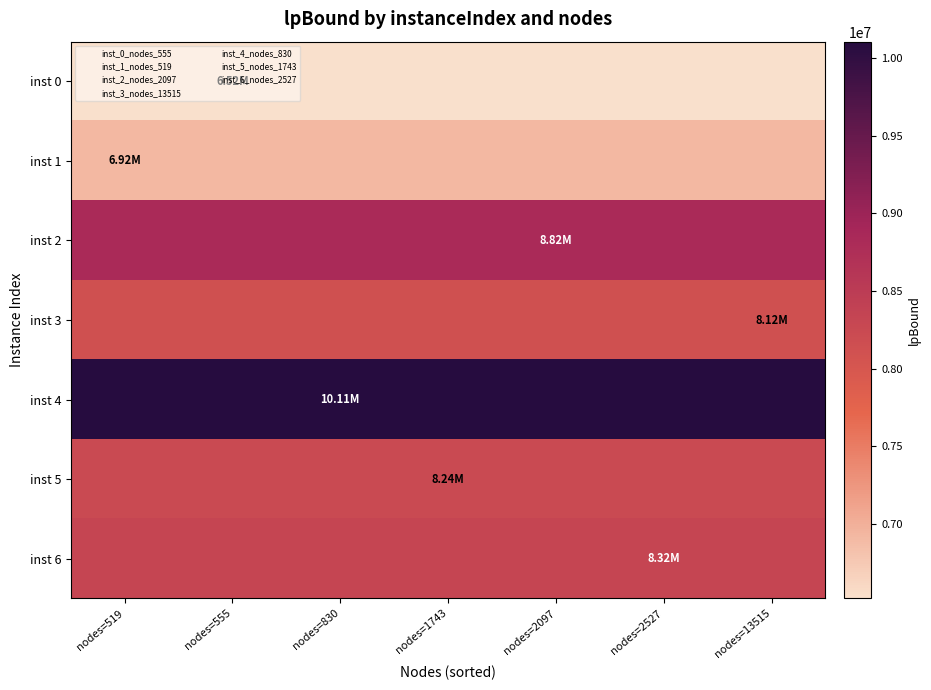

Between nodes=519 and nodes=2097, which is larger?

nodes=519